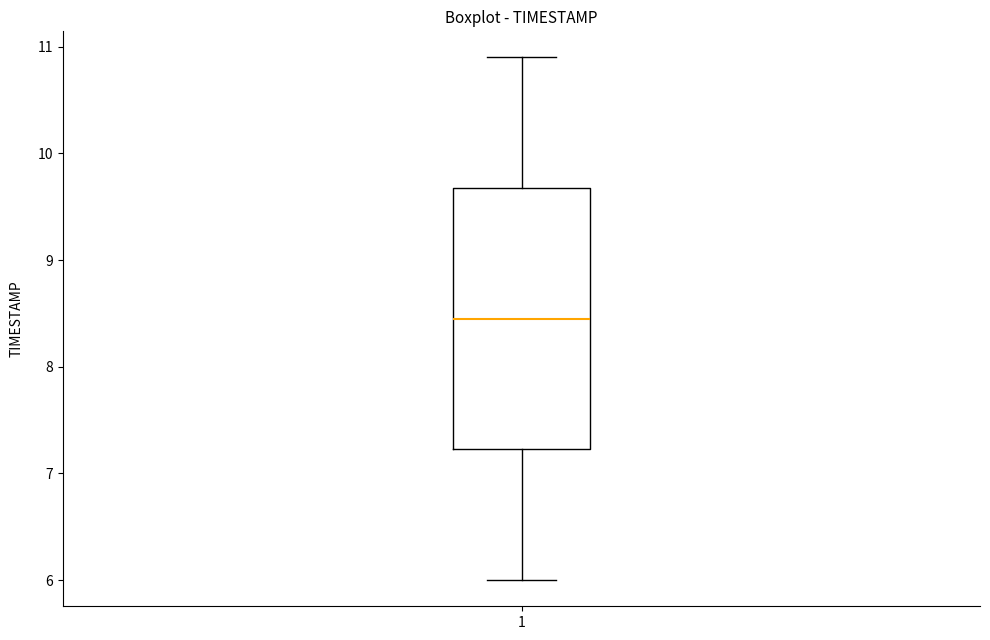

Transcribe this box plot: give where the median line is, the range the box spans, and where the two whiskers end, as read against the y-axis. The values are not printed on the chart, so give them approximately, as read against the axis.

median 8.5, box 7.2 to 9.7, whiskers 6.0 to 10.9